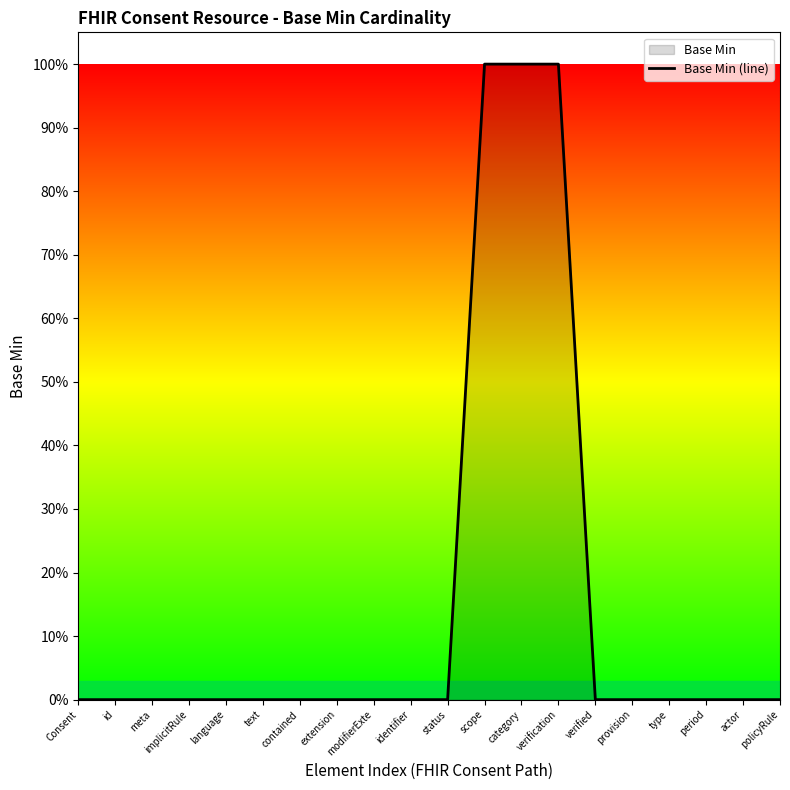

At which label is the value closest to 0?

Consent